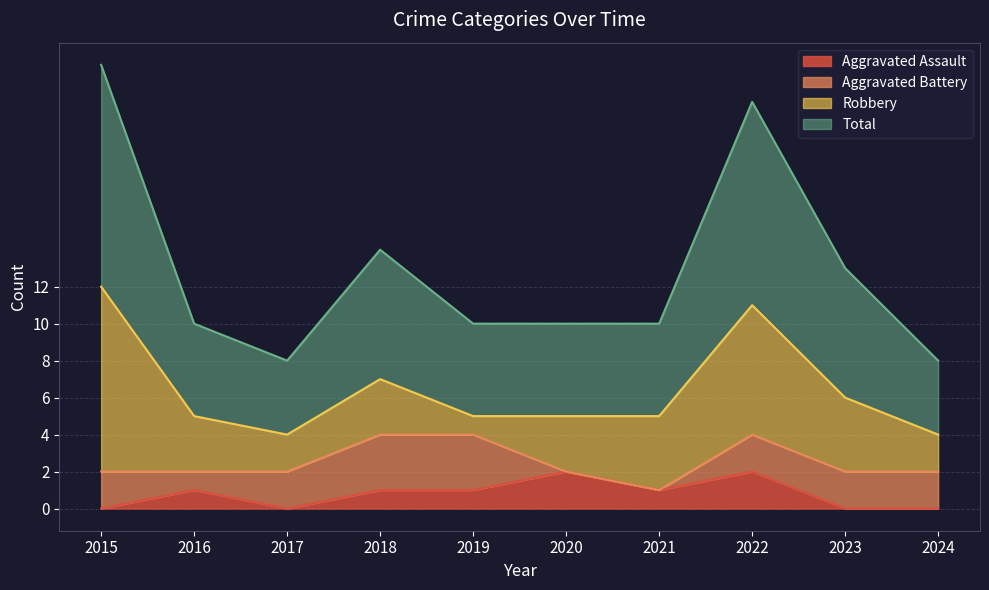

Which label corresponds to the smallest value in the chart?

2015